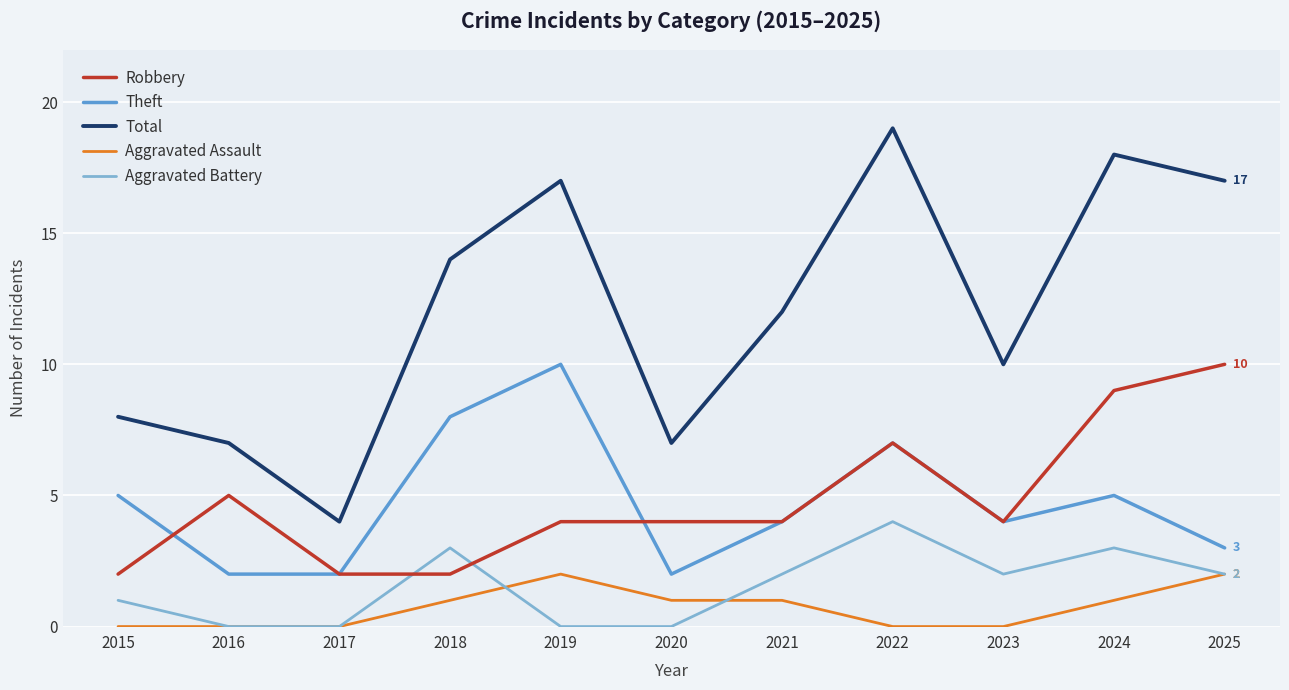

How many interior local valleys does the Total series have?

3